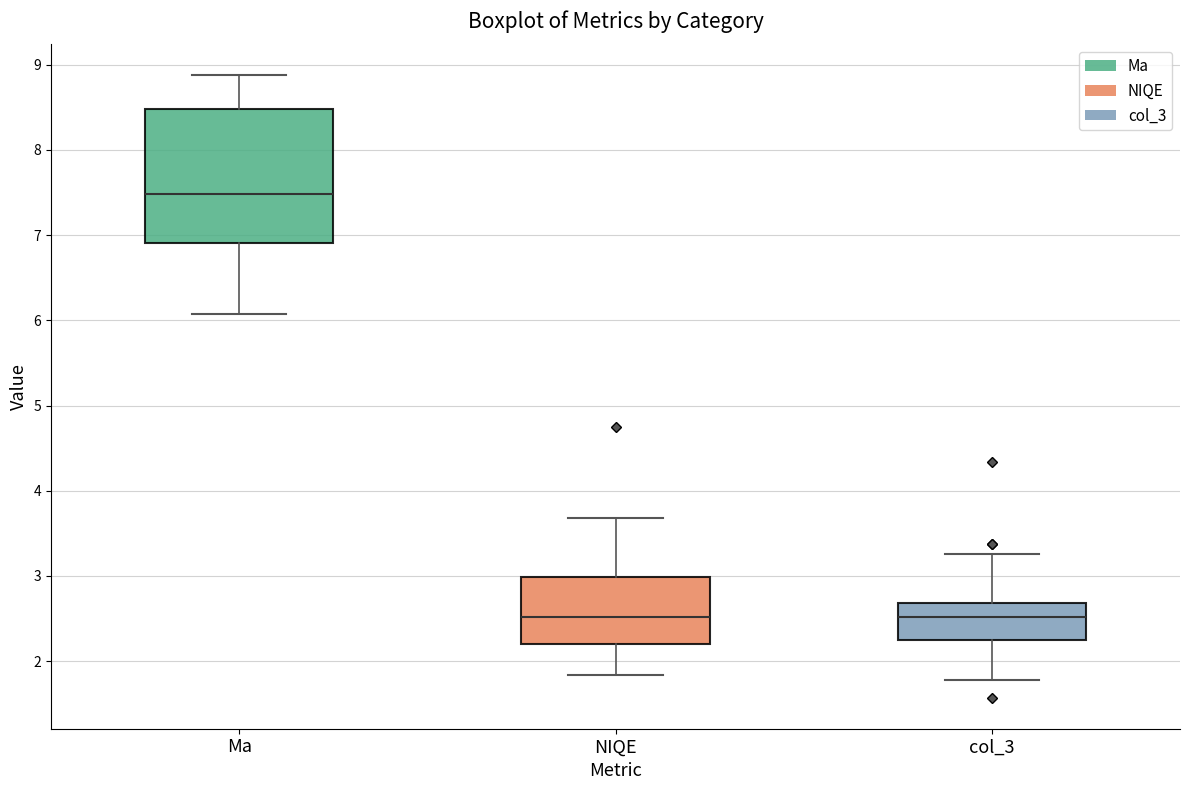

Which box has the highest median line?

Ma